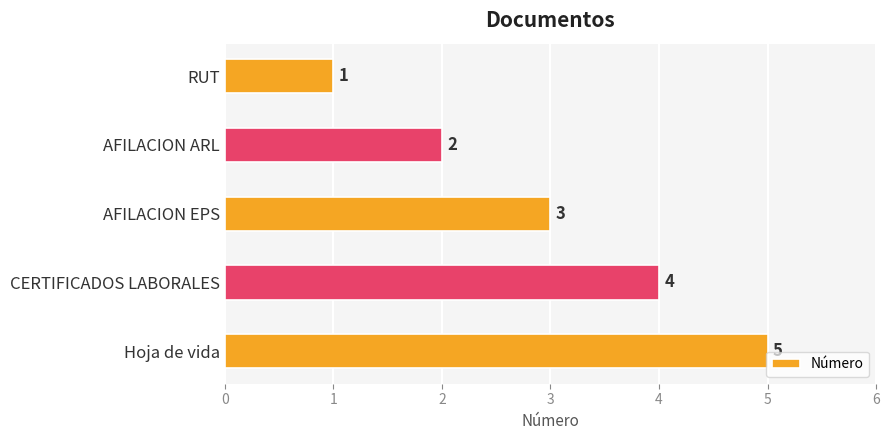

List the labels in order of value, largest first.

Hoja de vida, CERTIFICADOS LABORALES, AFILACION EPS, AFILACION ARL, RUT